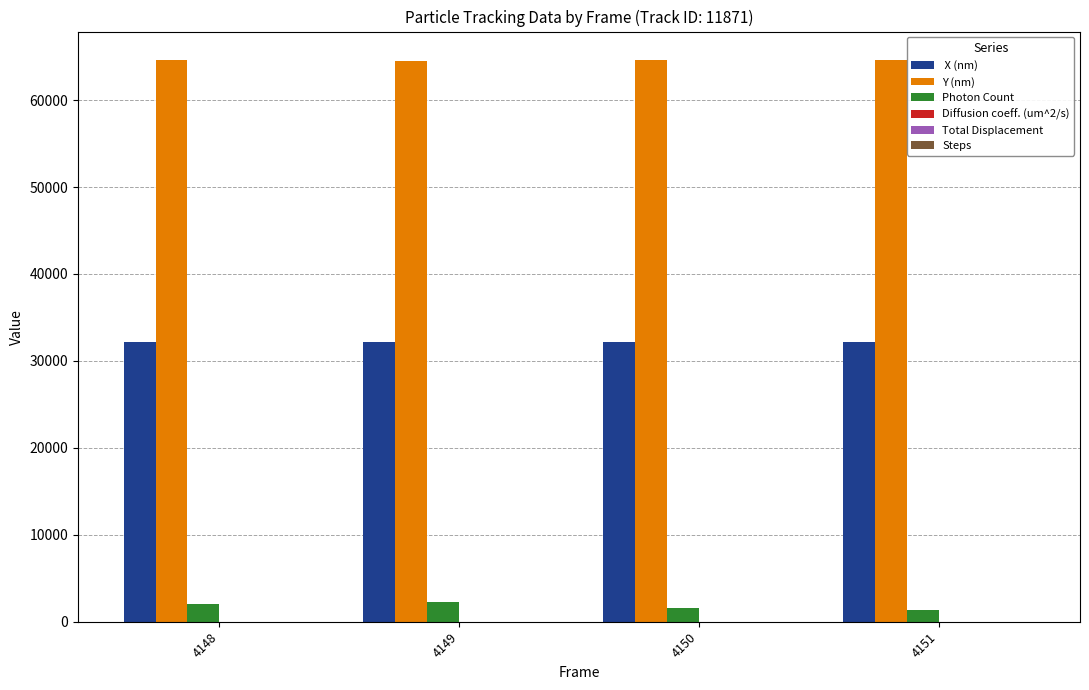

How many groups of bars are there?

4